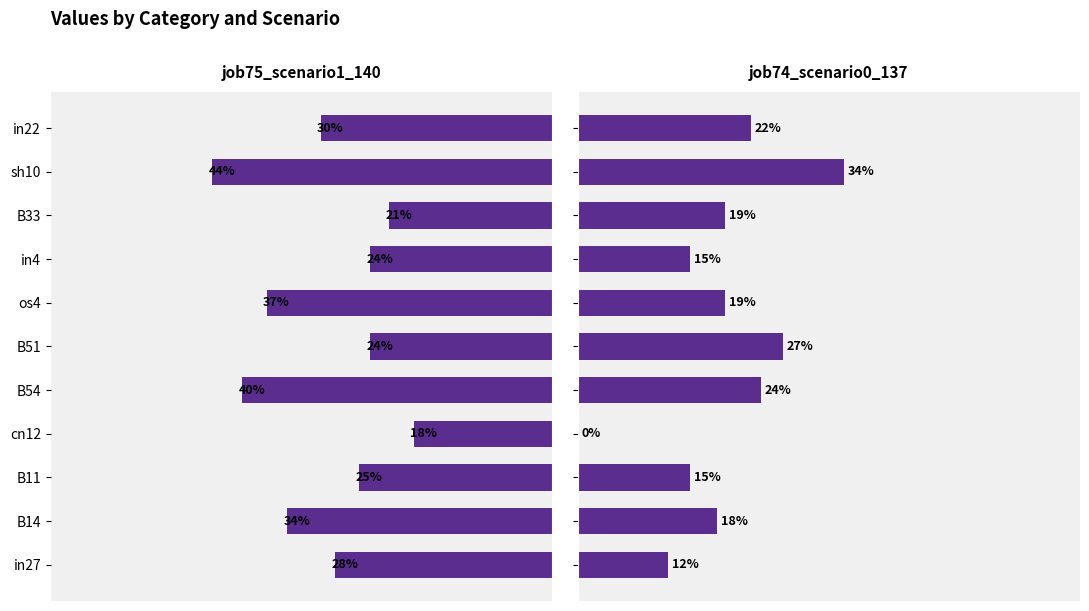

What is the average value of the job75_scenario1_140 series?

0.3